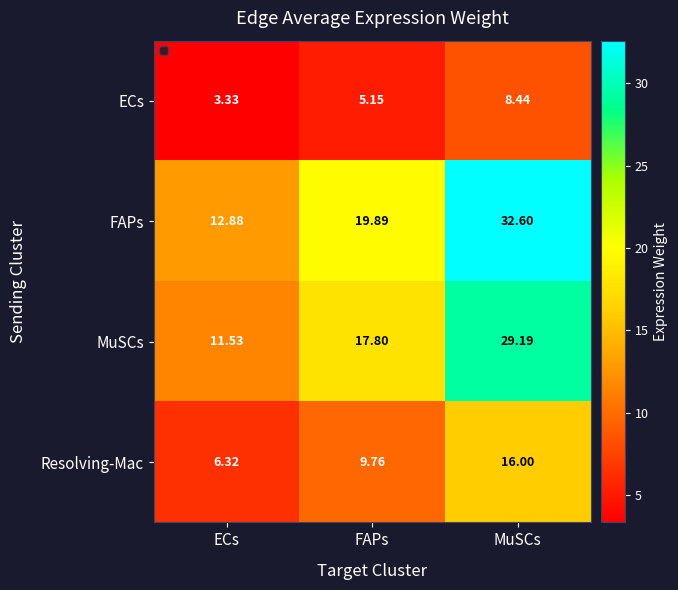

Which category has the lowest value in the Resolving-Mac series?

ECs